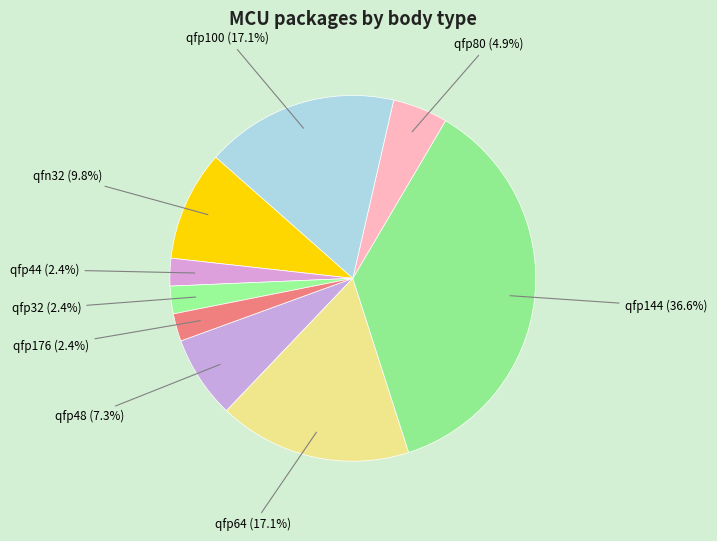

Do qfp176 and qfp32 together represent more than half of the pie?

No